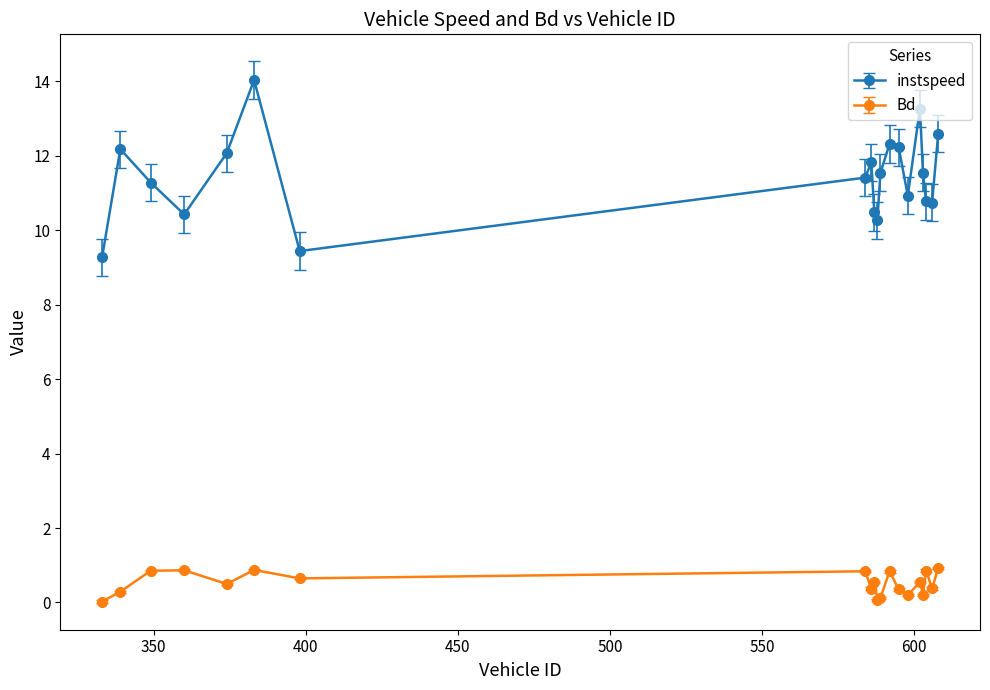

Which series has the widest spread of values?

instspeed